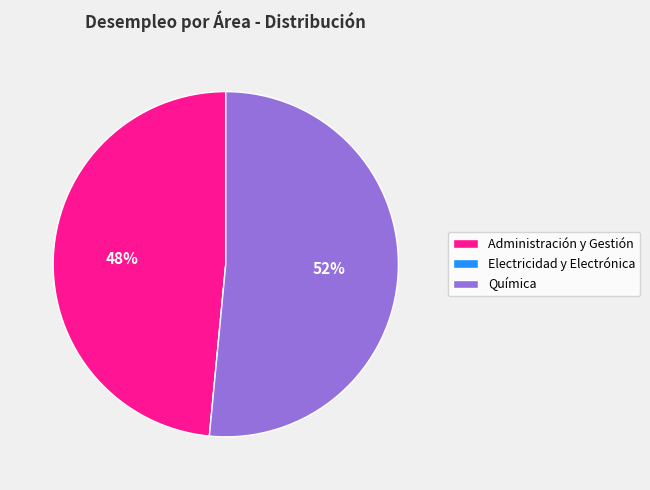

To the nearest percent, what percentage of the pie is Administración y Gestión?

48%